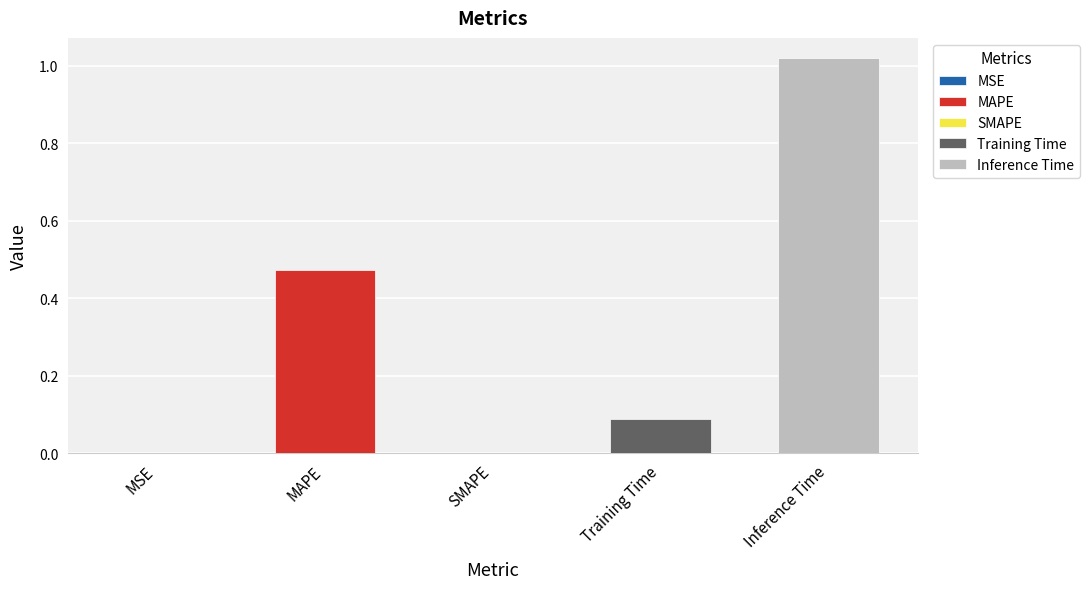

Between Training Time and MAPE, which is larger?

MAPE